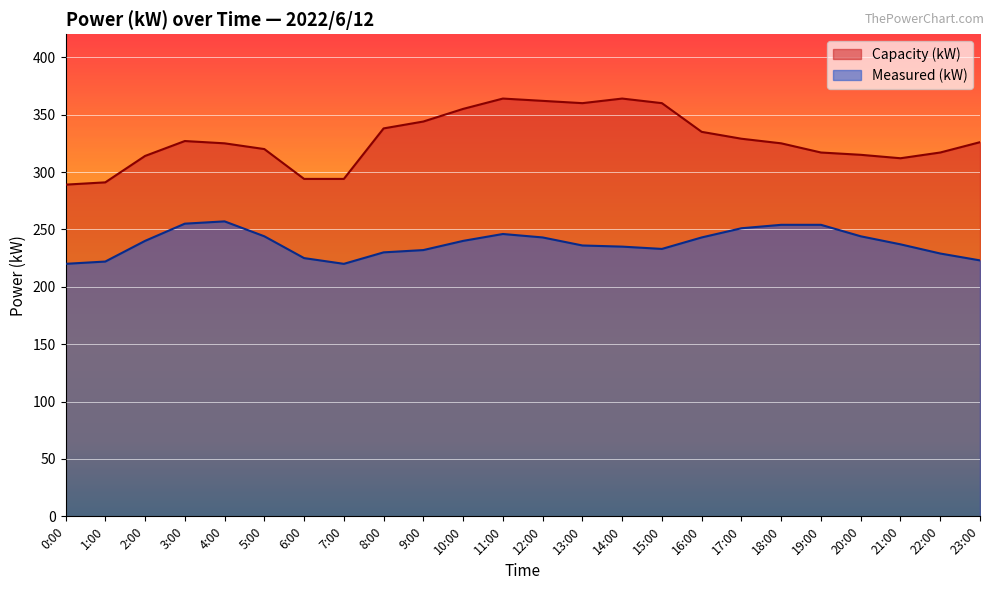

At how many categories does at least one series exceed 221?

24